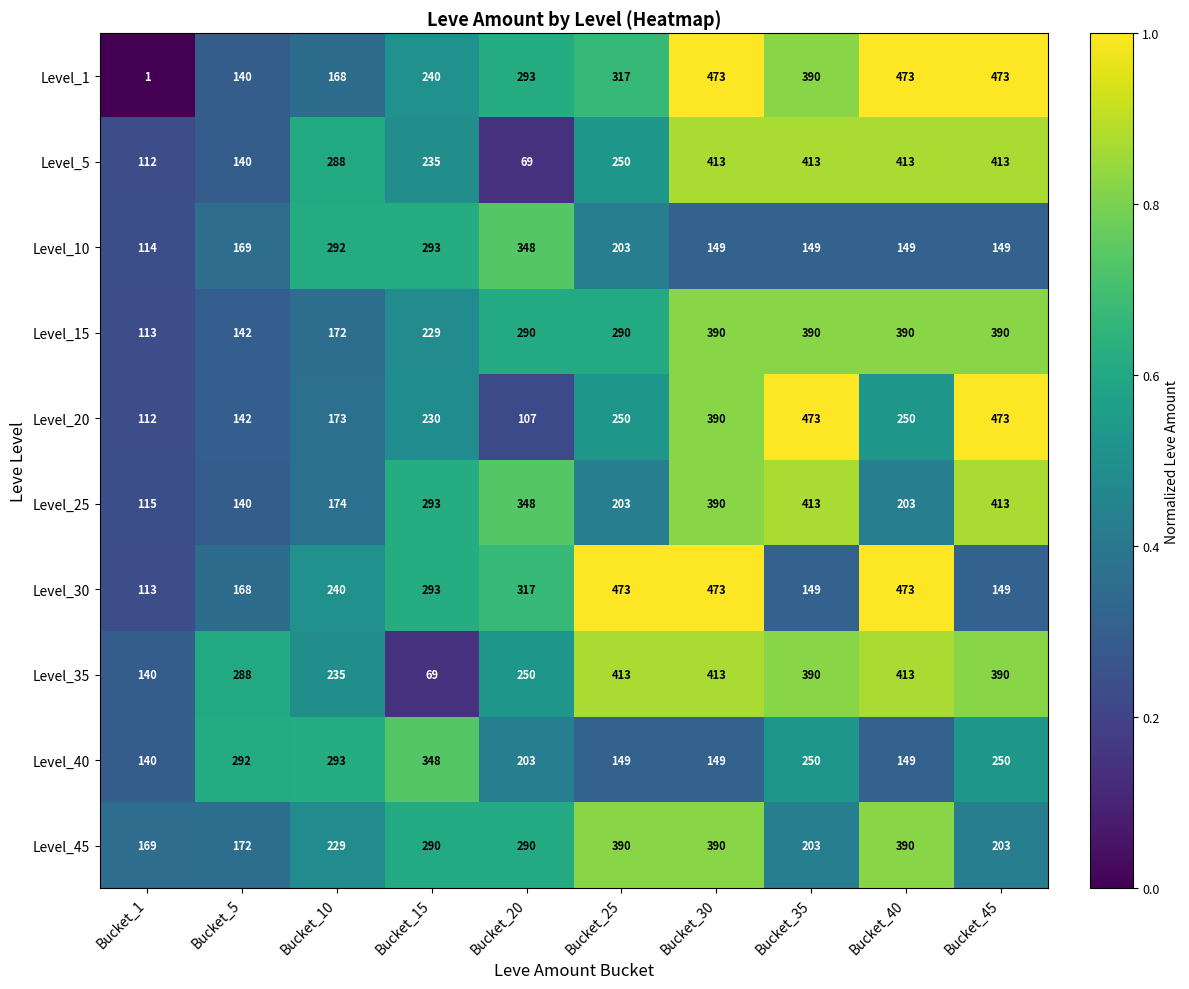

At which label does Level_40 first exceed 250?

Bucket_5